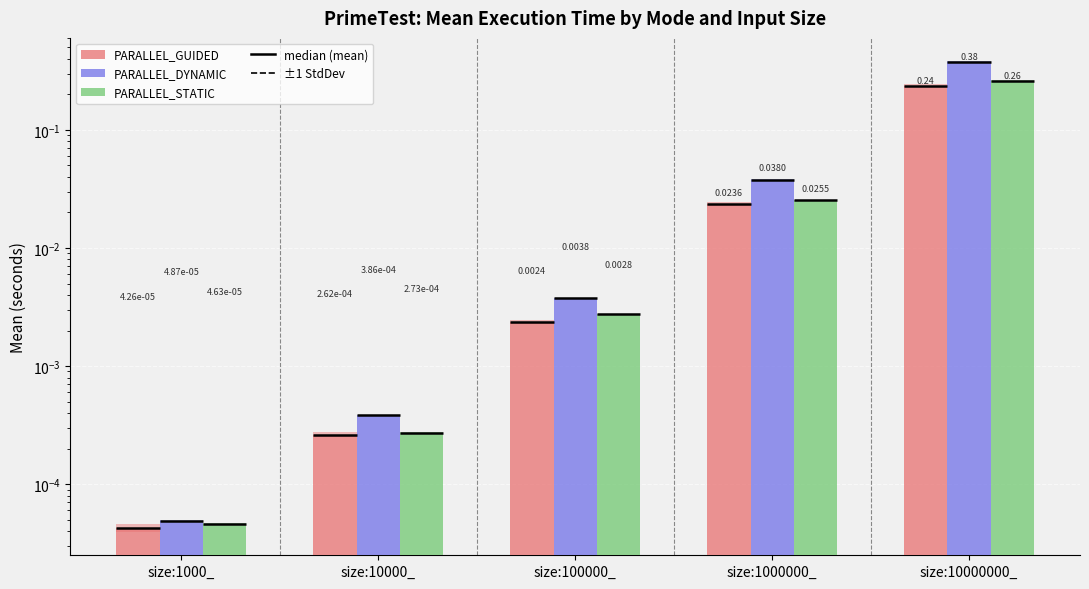

Are the bars grouped side by side (vs. stacked)?

Yes